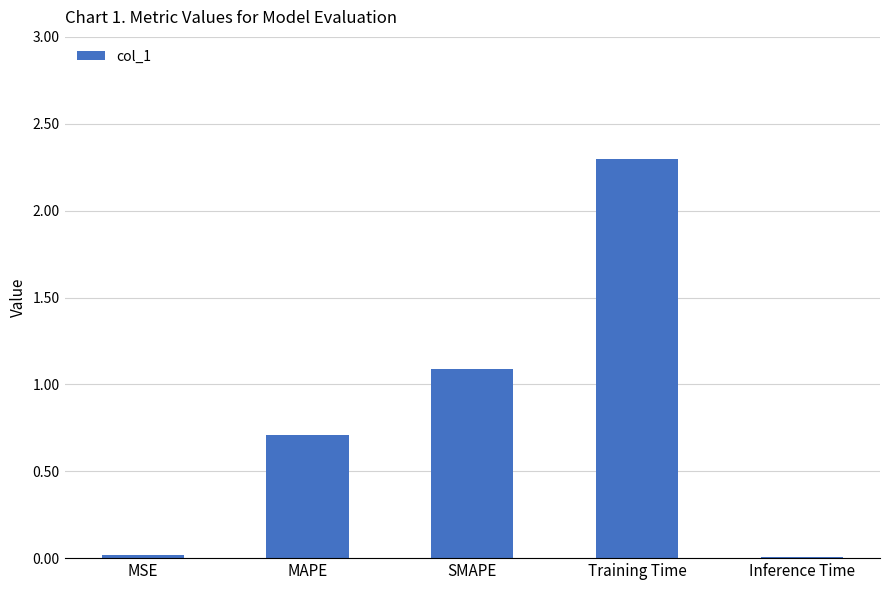

What is the difference between the second highest and second lowest values?

1.1